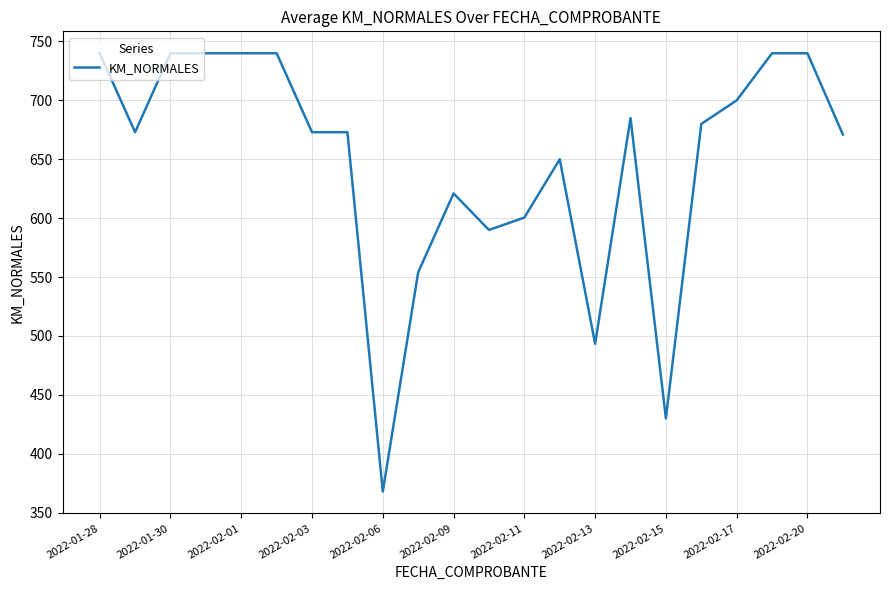

What is the minimum value shown in the chart?

368.0